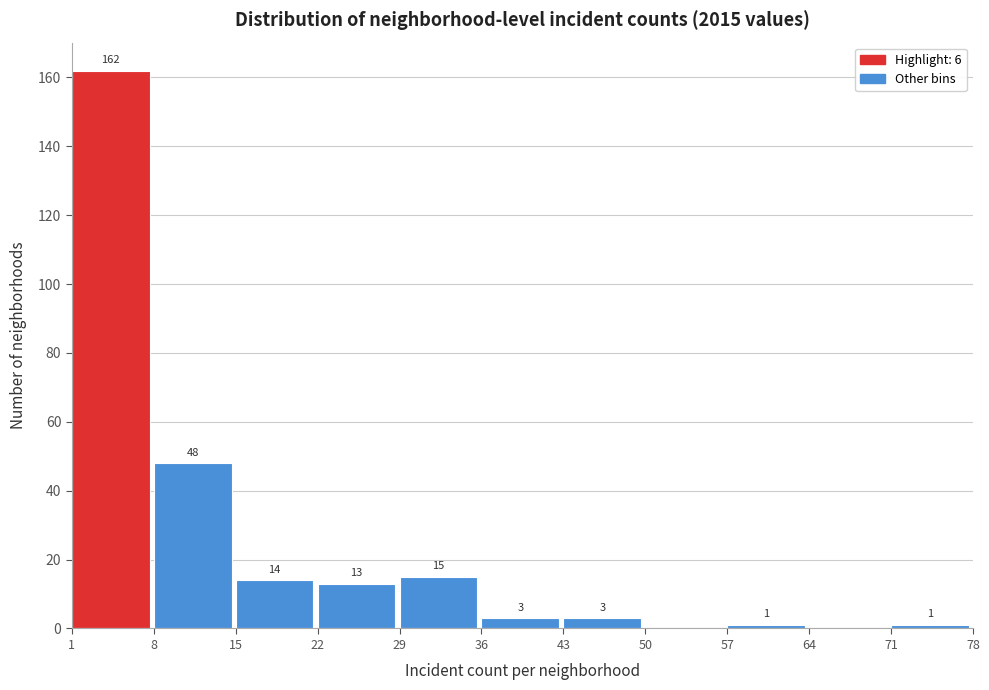

Which range on the x-axis has the tallest bar?

1 to 8